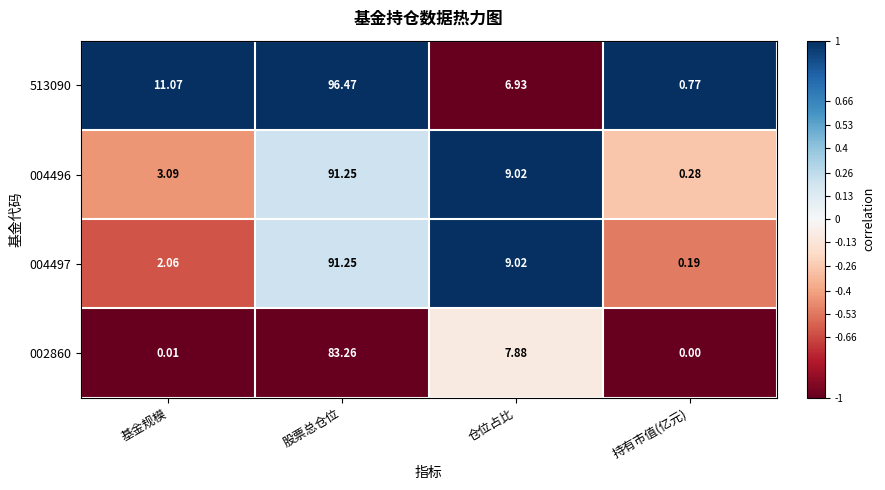

At which category does the chart reach its peak across all series?

股票总仓位